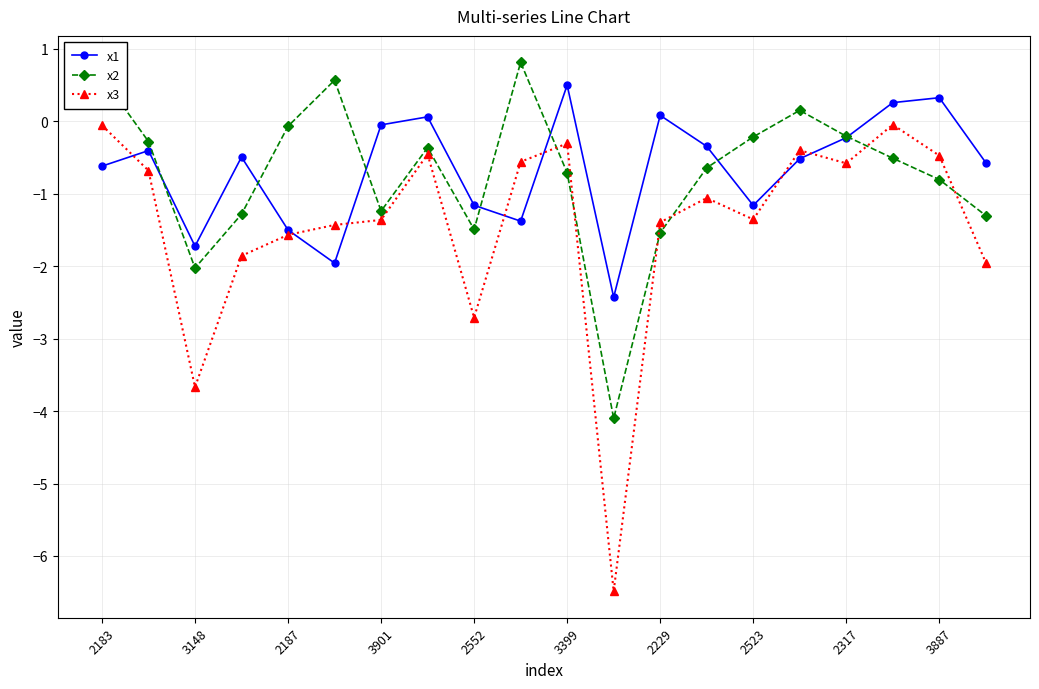

What is the value of the x3 point at the 14th from the left?

-1.1